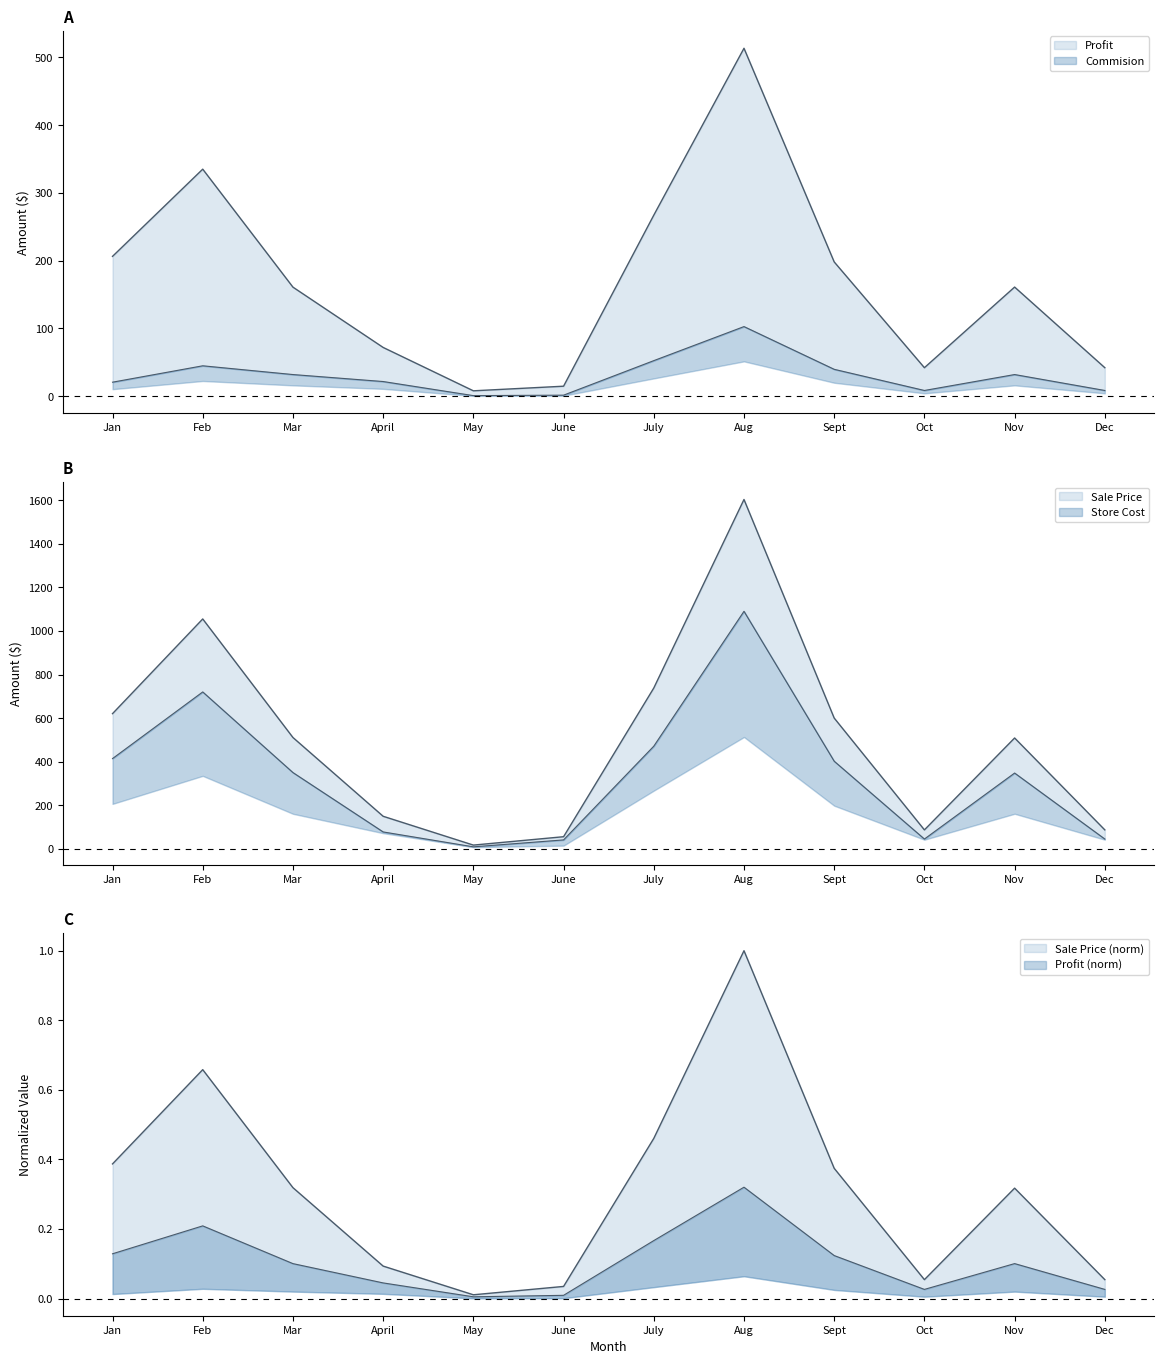

How many interior local peaks does the Profit series have?

3